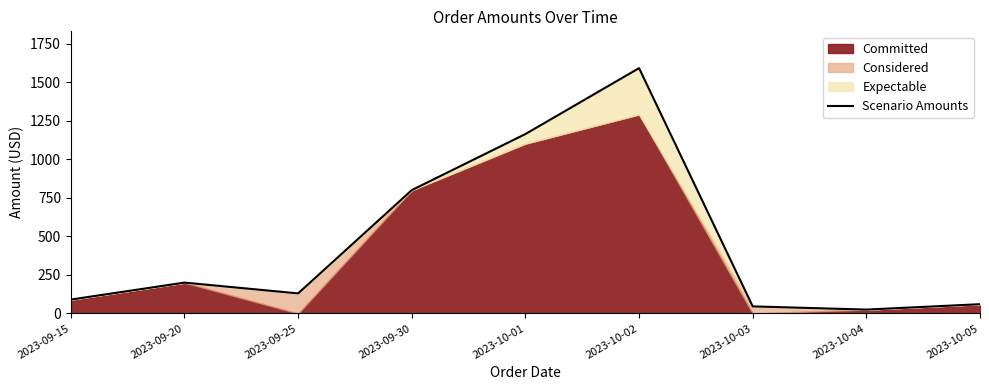

Reading left to right, extract all data points from this chart.

2023-09-15=90.0	2023-09-20=200.0	2023-09-25=130.0	2023-09-30=800.0	2023-10-01=1163.8	2023-10-02=1591.4	2023-10-03=45.8	2023-10-04=25.0	2023-10-05=60.0